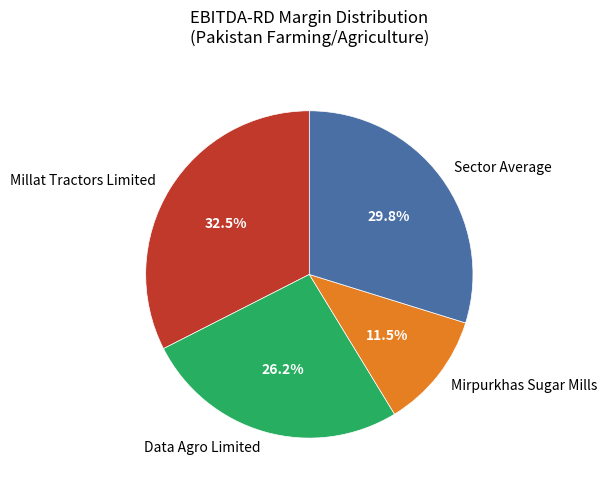

Does any single category account for the majority?

No